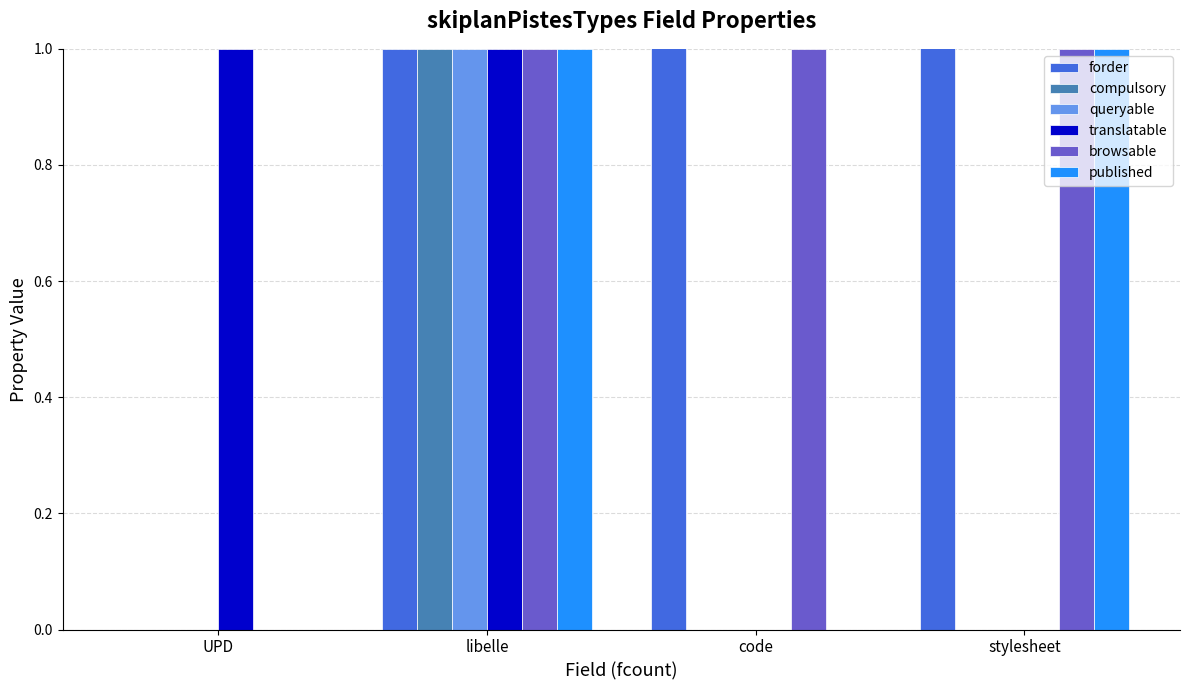

How many bars are there in total?

24